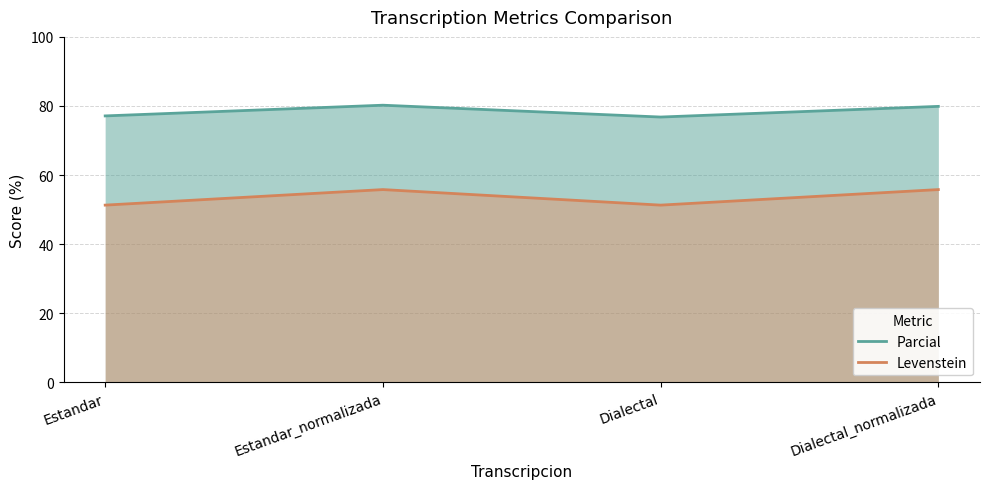

How many data points in Levenstein are less than 55?

2